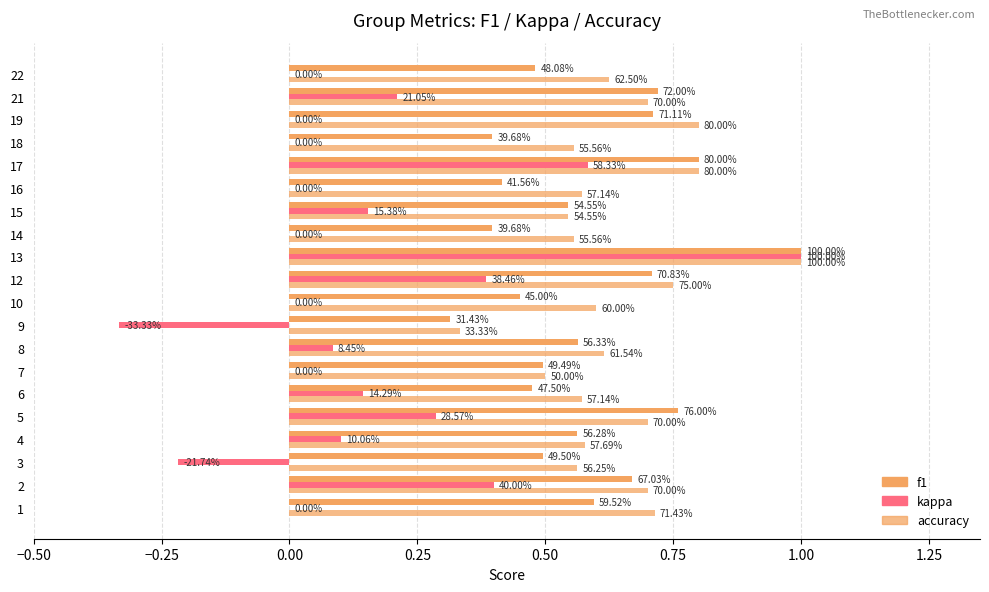

Count the number of categories in the chart.

20